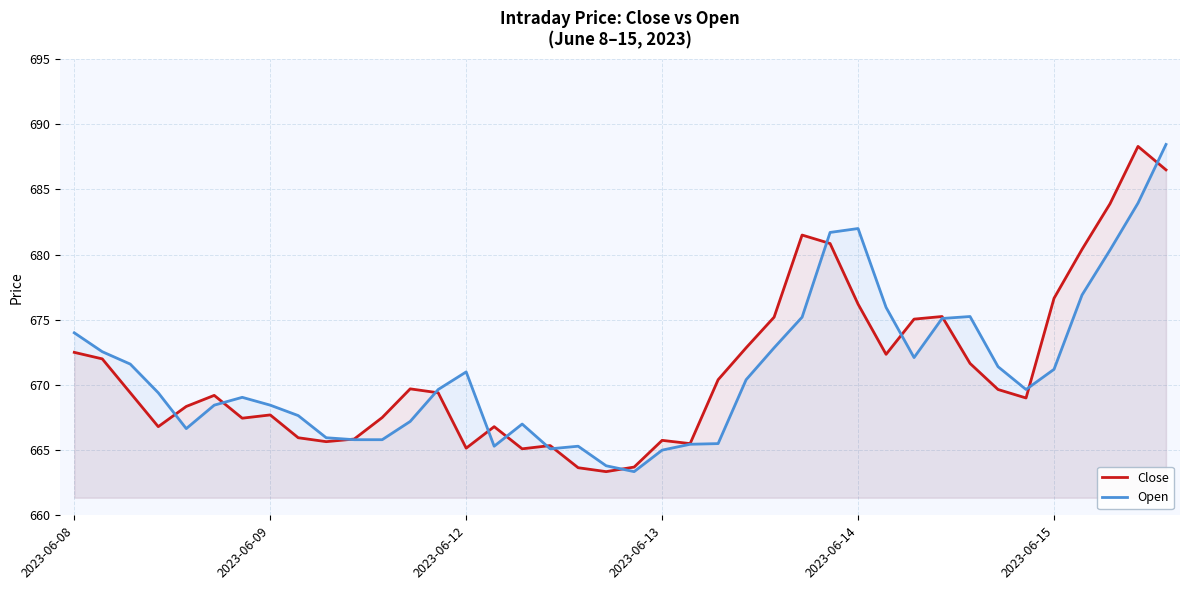

Where is the first local maximum for Open?

6